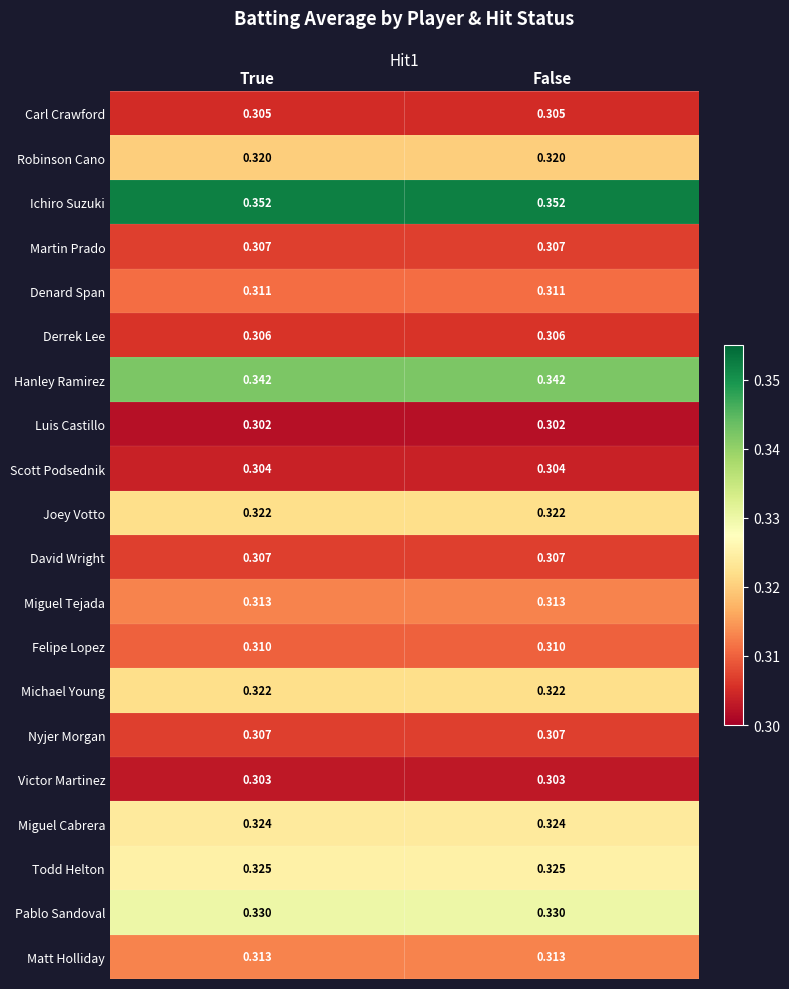

Is the value of Carl Crawford at True greater than the value of Michael Young at True?

No